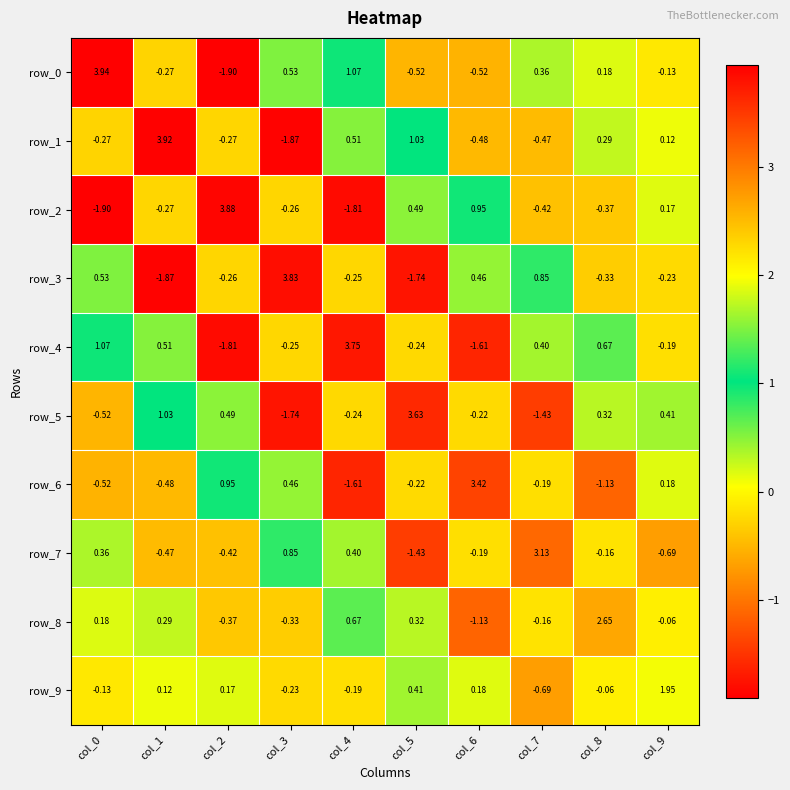

At how many categories does at least one series exceed 3?

8